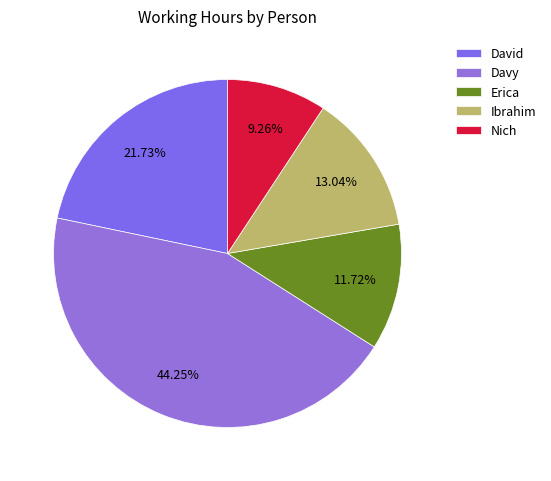

To the nearest percent, what percentage of the pie is Erica?

12%